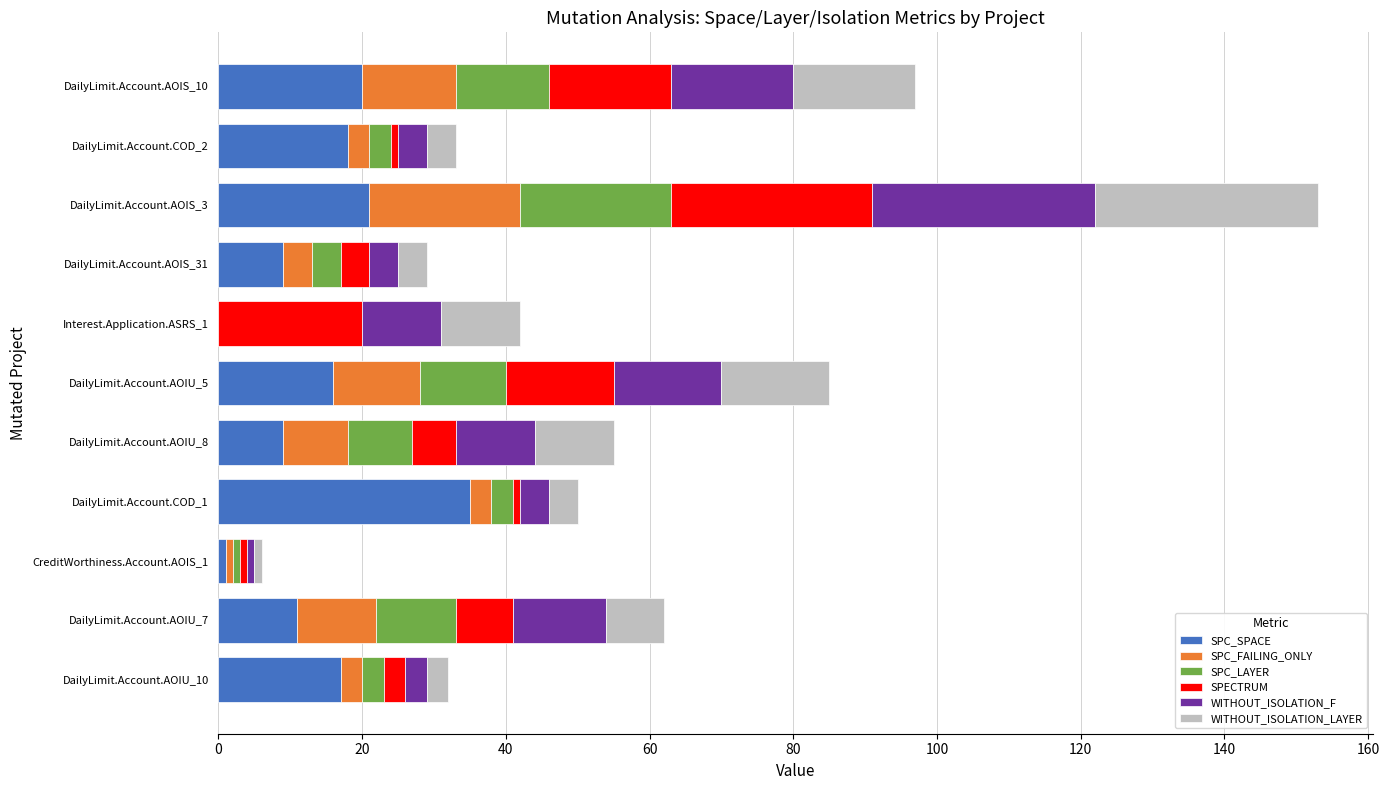

At which label does SPC_SPACE reach its peak?

DailyLimit.Account.COD_1